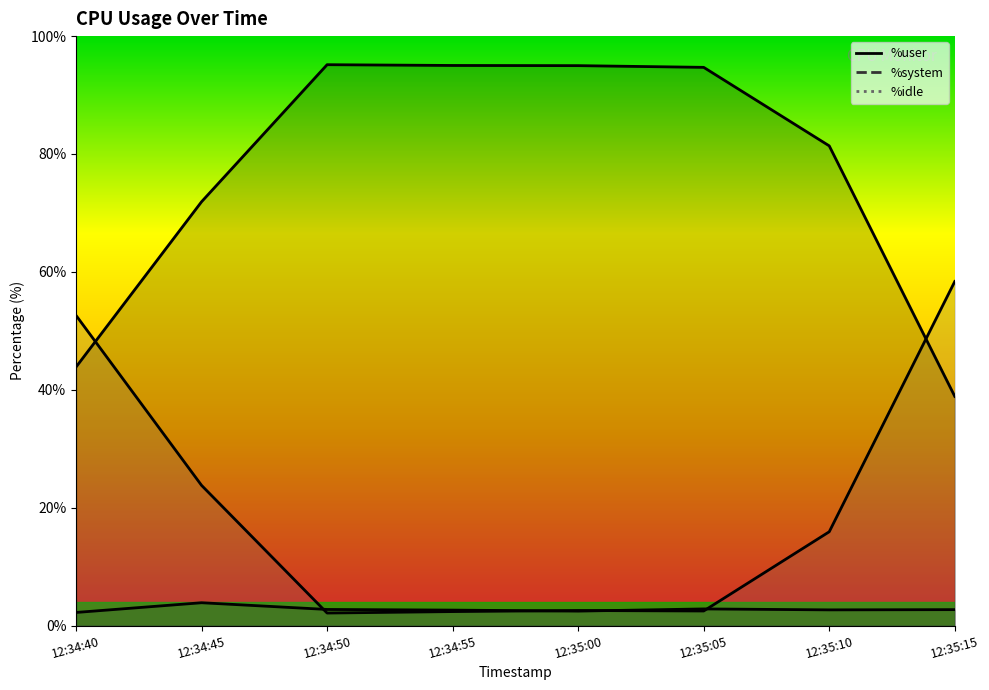

At how many categories does at least one series exceed 12?

8